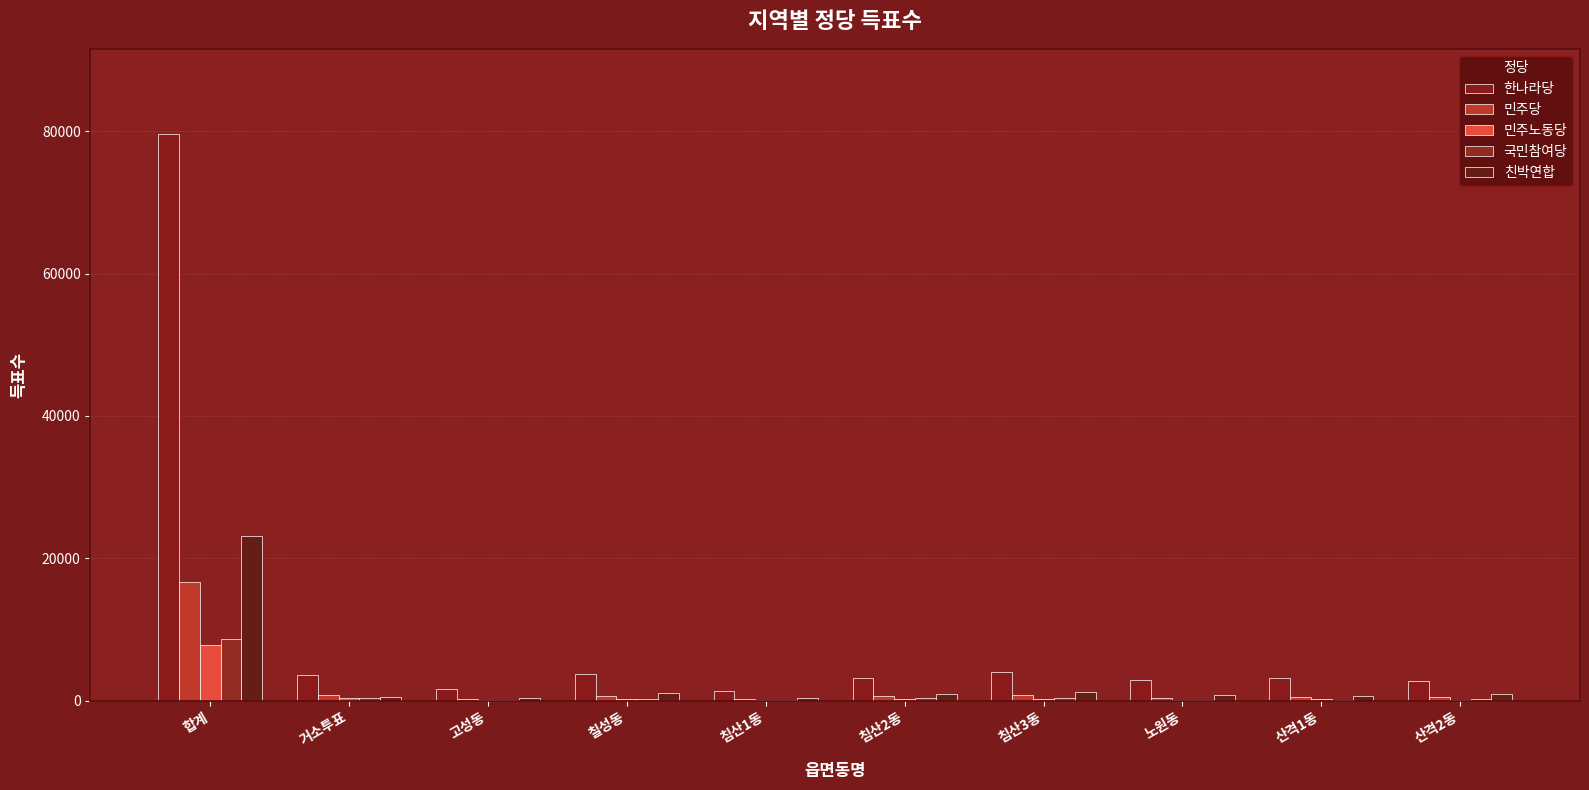

How many groups of bars are there?

10